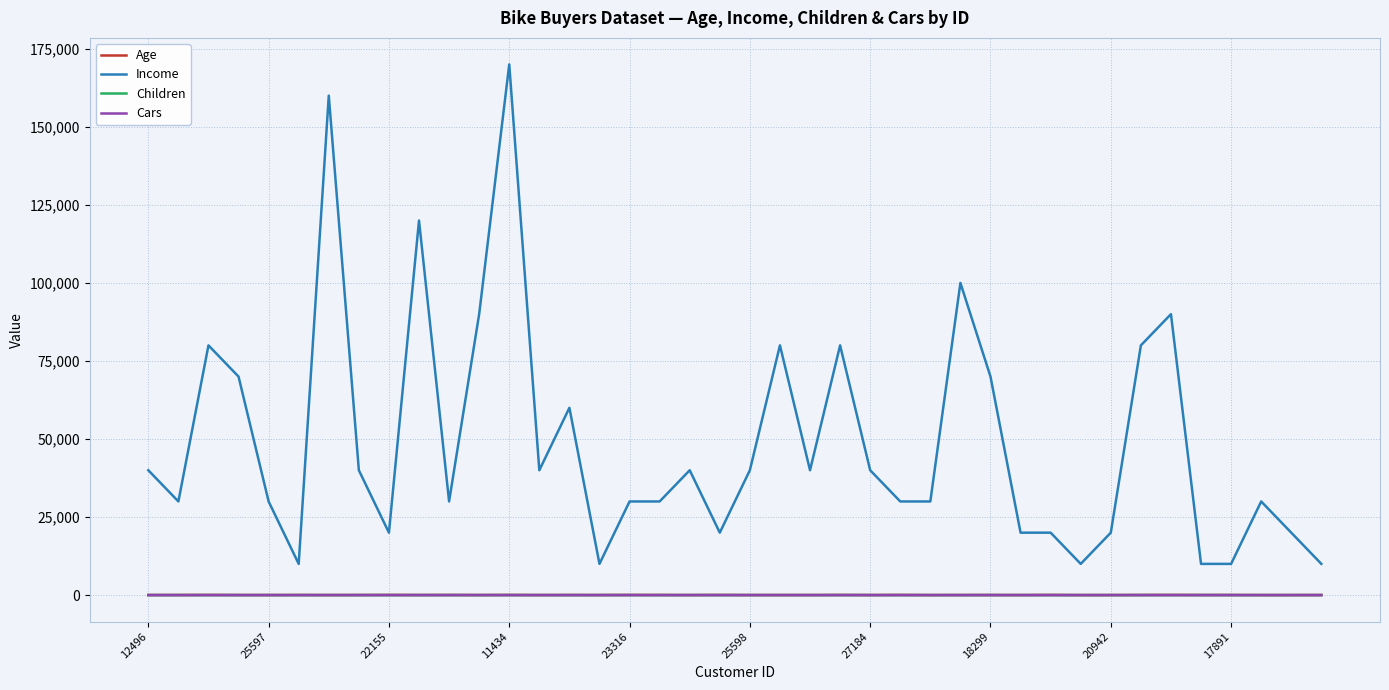

True or false: Income and Age cross at least once.

False